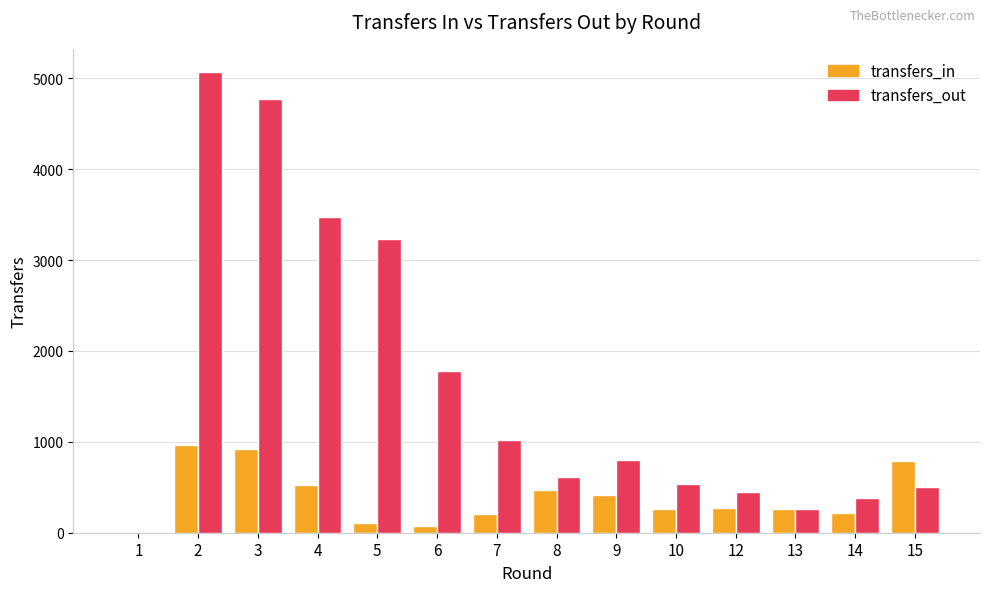

Read the transfers_in value at 13.

257